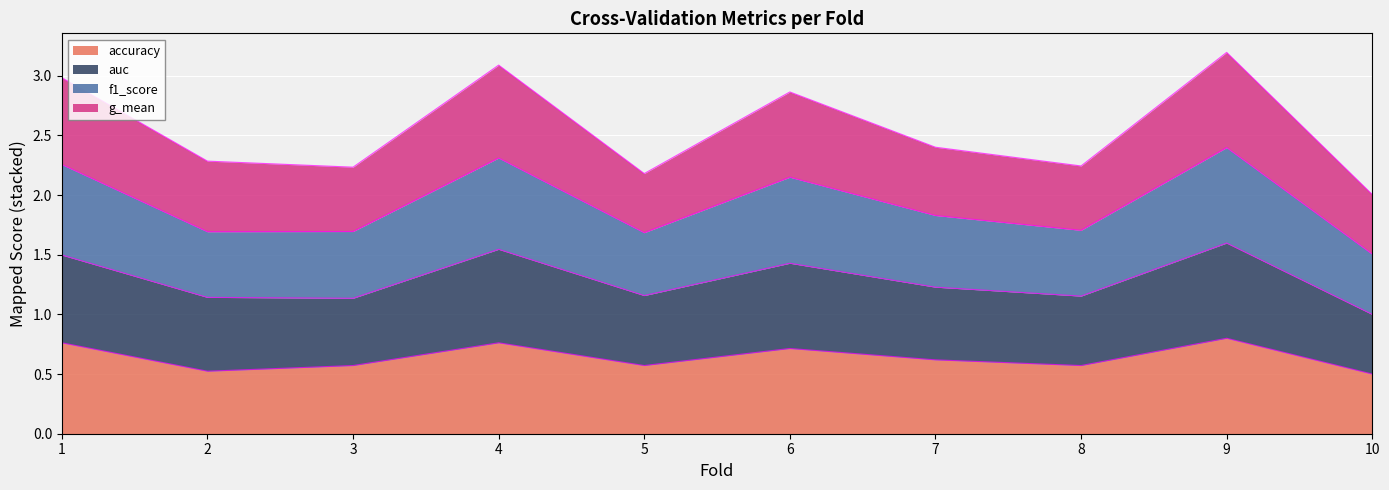

The value of accuracy at 2 is 0.2. True or false?

False